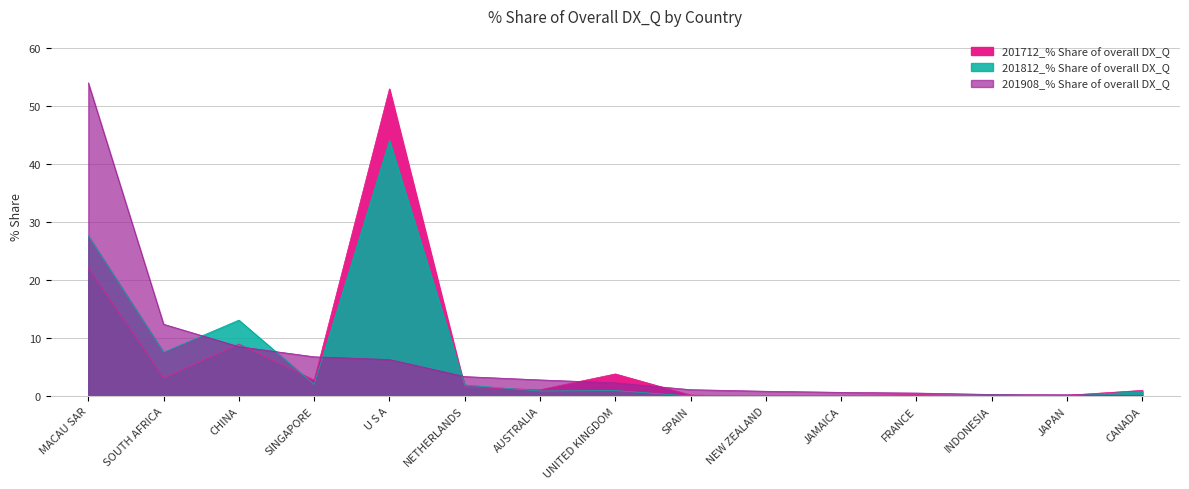

Reading right to left, what are all the values shown in this chart?

201712_% Share of overall DX_Q: CANADA=1.0	JAPAN=0.1	INDONESIA=0.0	FRANCE=0.2	JAMAICA=0.1	NEW ZEALAND=0.0	SPAIN=0.2	UNITED KINGDOM=3.8	AUSTRALIA=1.1	NETHERLANDS=1.5	U S A=53.0	SINGAPORE=2.7	CHINA=9.0	SOUTH AFRICA=3.1	MACAU SAR=22.1
201812_% Share of overall DX_Q: CANADA=0.8	JAPAN=0.0	INDONESIA=0.2	FRANCE=0.0	JAMAICA=0.1	NEW ZEALAND=0.1	SPAIN=0.0	UNITED KINGDOM=0.9	AUSTRALIA=0.9	NETHERLANDS=1.9	U S A=44.1	SINGAPORE=2.0	CHINA=13.1	SOUTH AFRICA=7.6	MACAU SAR=27.6
201908_% Share of overall DX_Q: CANADA=0.1	JAPAN=0.2	INDONESIA=0.3	FRANCE=0.5	JAMAICA=0.6	NEW ZEALAND=0.8	SPAIN=1.1	UNITED KINGDOM=2.3	AUSTRALIA=2.8	NETHERLANDS=3.3	U S A=6.3	SINGAPORE=6.8	CHINA=8.5	SOUTH AFRICA=12.4	MACAU SAR=54.0